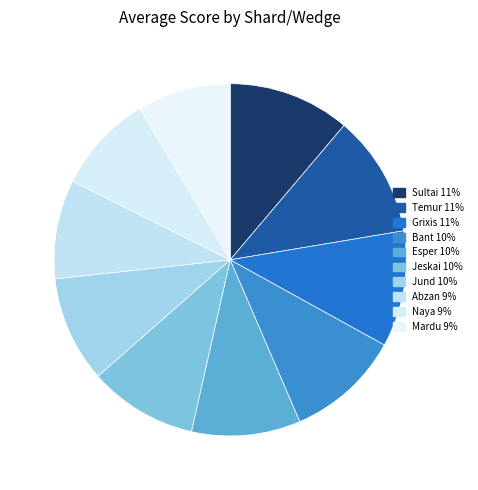

True or false: Esper accounts for 1% of the total.

False